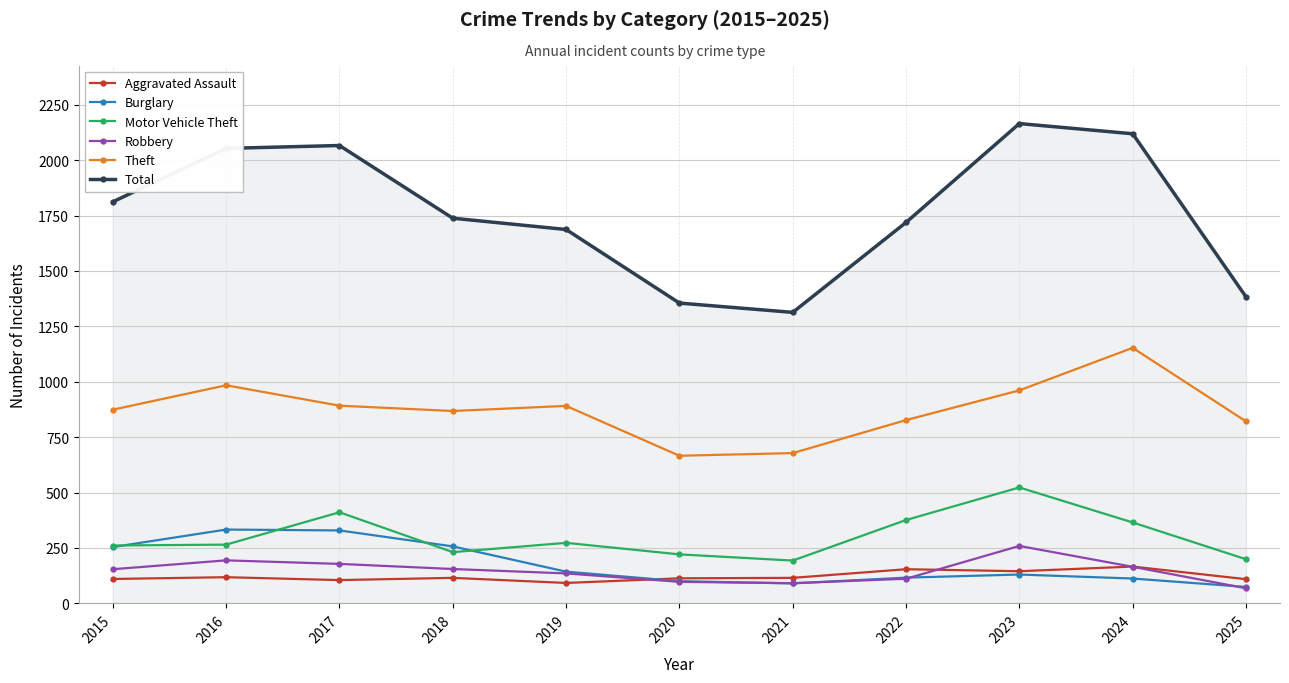

Which series has the largest total across all categories?

Total